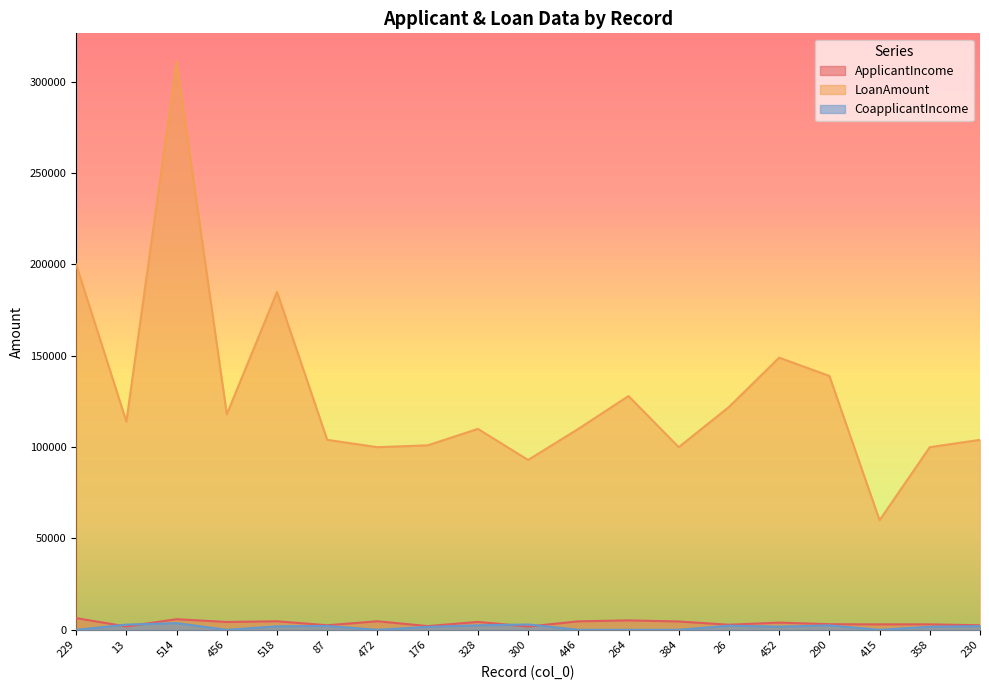

What are all the series names shown in the legend?

ApplicantIncome, LoanAmount, CoapplicantIncome